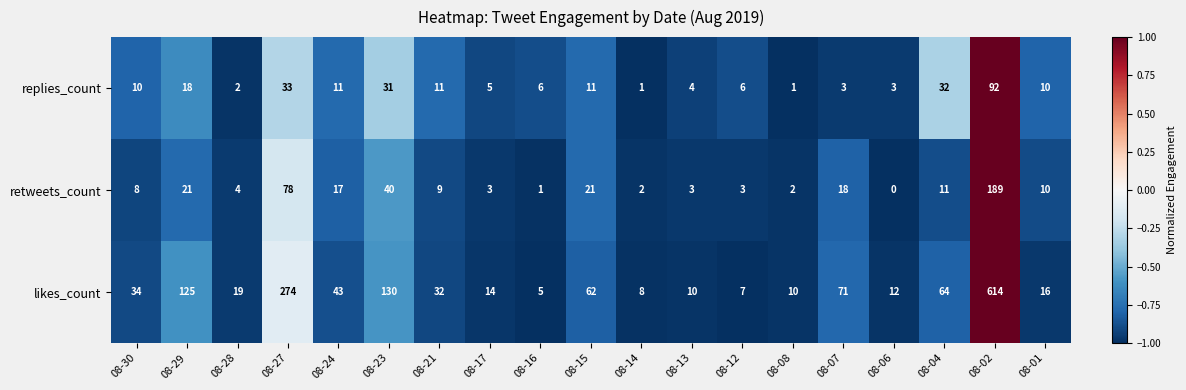

The value of replies_count at 08-28 is 2. True or false?

True